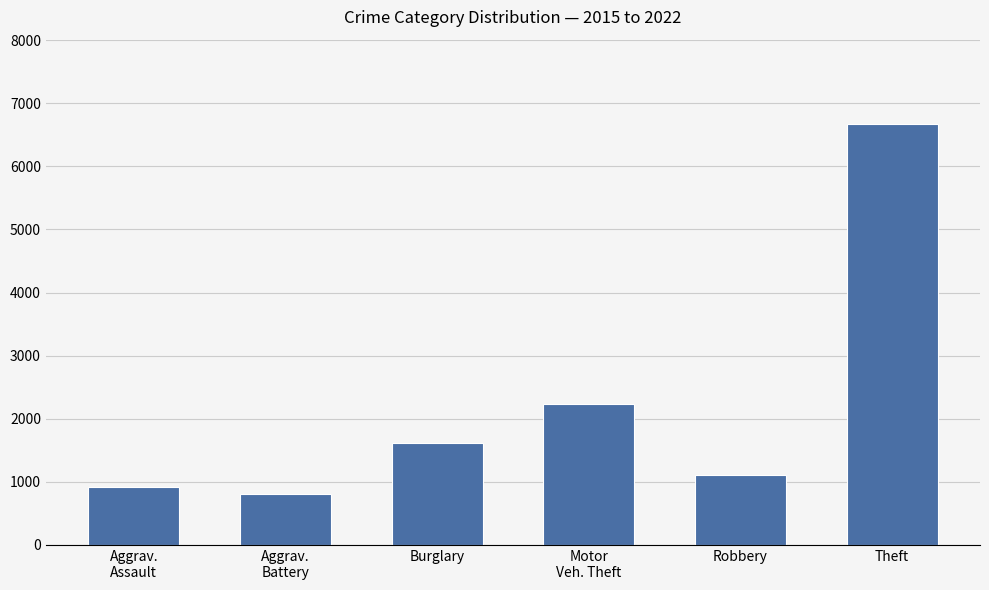

Reading left to right, what are all the values shown in this chart?

922	800	1622	2229	1115	6673